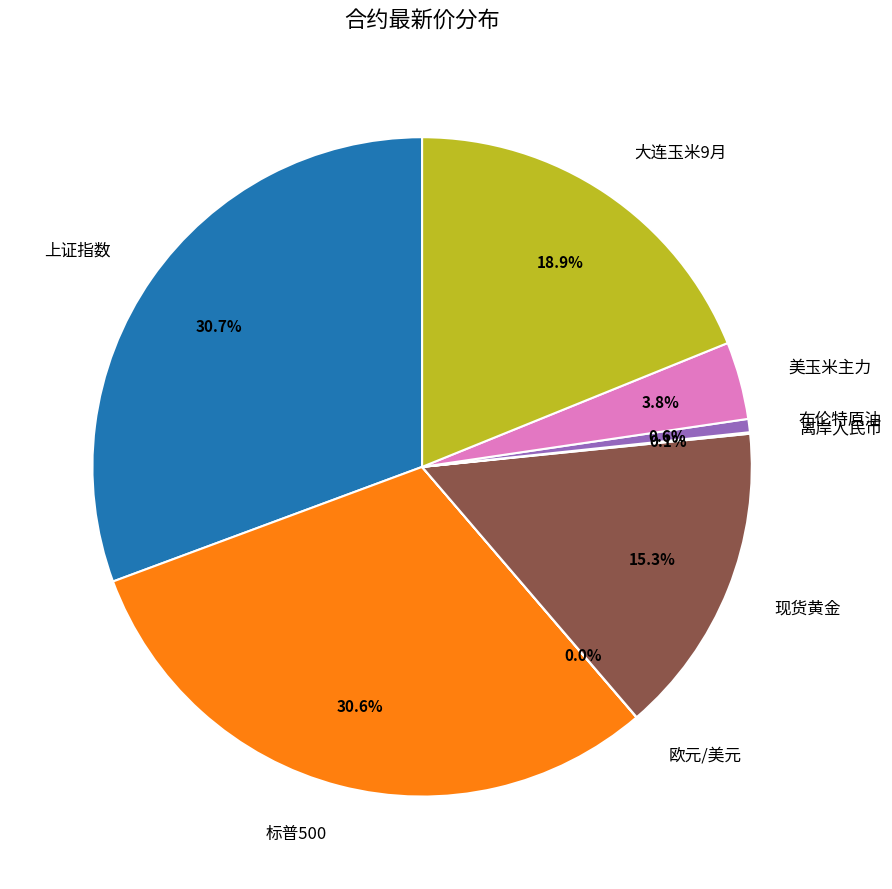

Does any single category account for the majority?

No